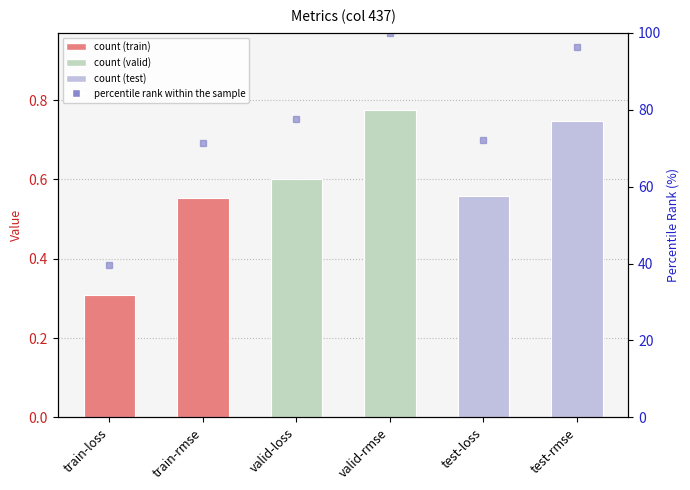

Is the value of value at test-loss greater than the value of percentile rank within the sample at train-rmse?

No